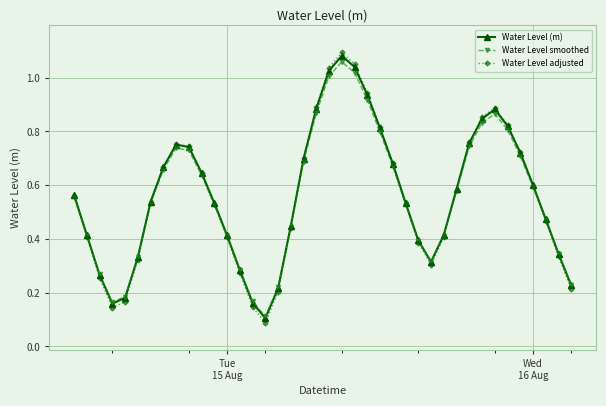

True or false: Water Level (m) and Water Level adjusted intersect in this chart.

True